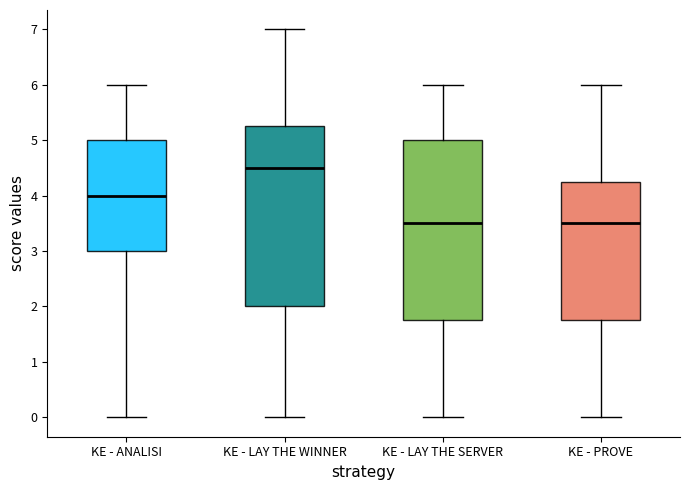

Reading left to right, read every box against the y-axis: the position of its median line, the range the box covers, and the ends of its whiskers. The values are not printed on the chart, so give them approximately, as read against the axis.

KE - ANALISI: median 4.0, box 3.0 to 5.0, whiskers 0.0 to 6.0
KE - LAY THE WINNER: median 4.5, box 2.0 to 5.3, whiskers 0.0 to 7.0
KE - LAY THE SERVER: median 3.5, box 1.8 to 5.0, whiskers 0.0 to 6.0
KE - PROVE: median 3.5, box 1.8 to 4.3, whiskers 0.0 to 6.0